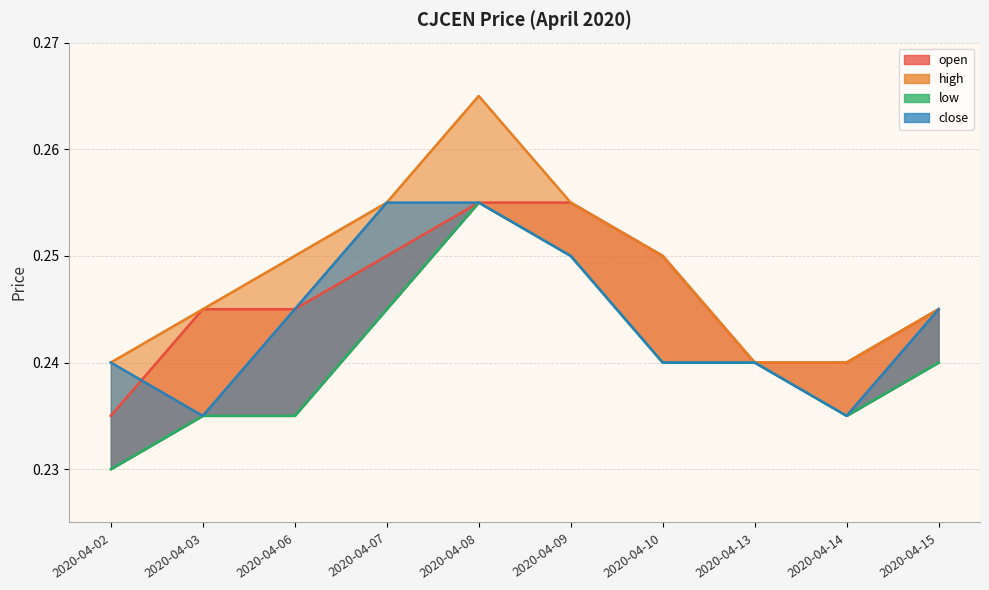

At which label is low closest to 0?

2020-04-02